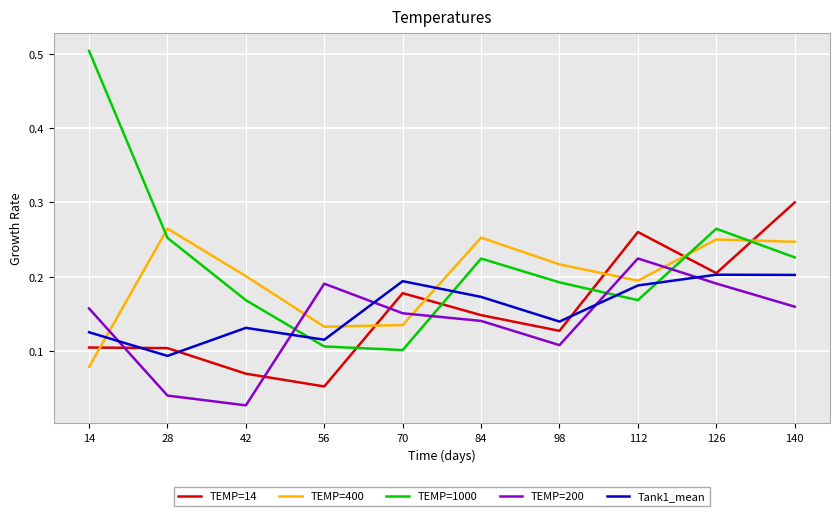

How many series are shown in this chart?

5